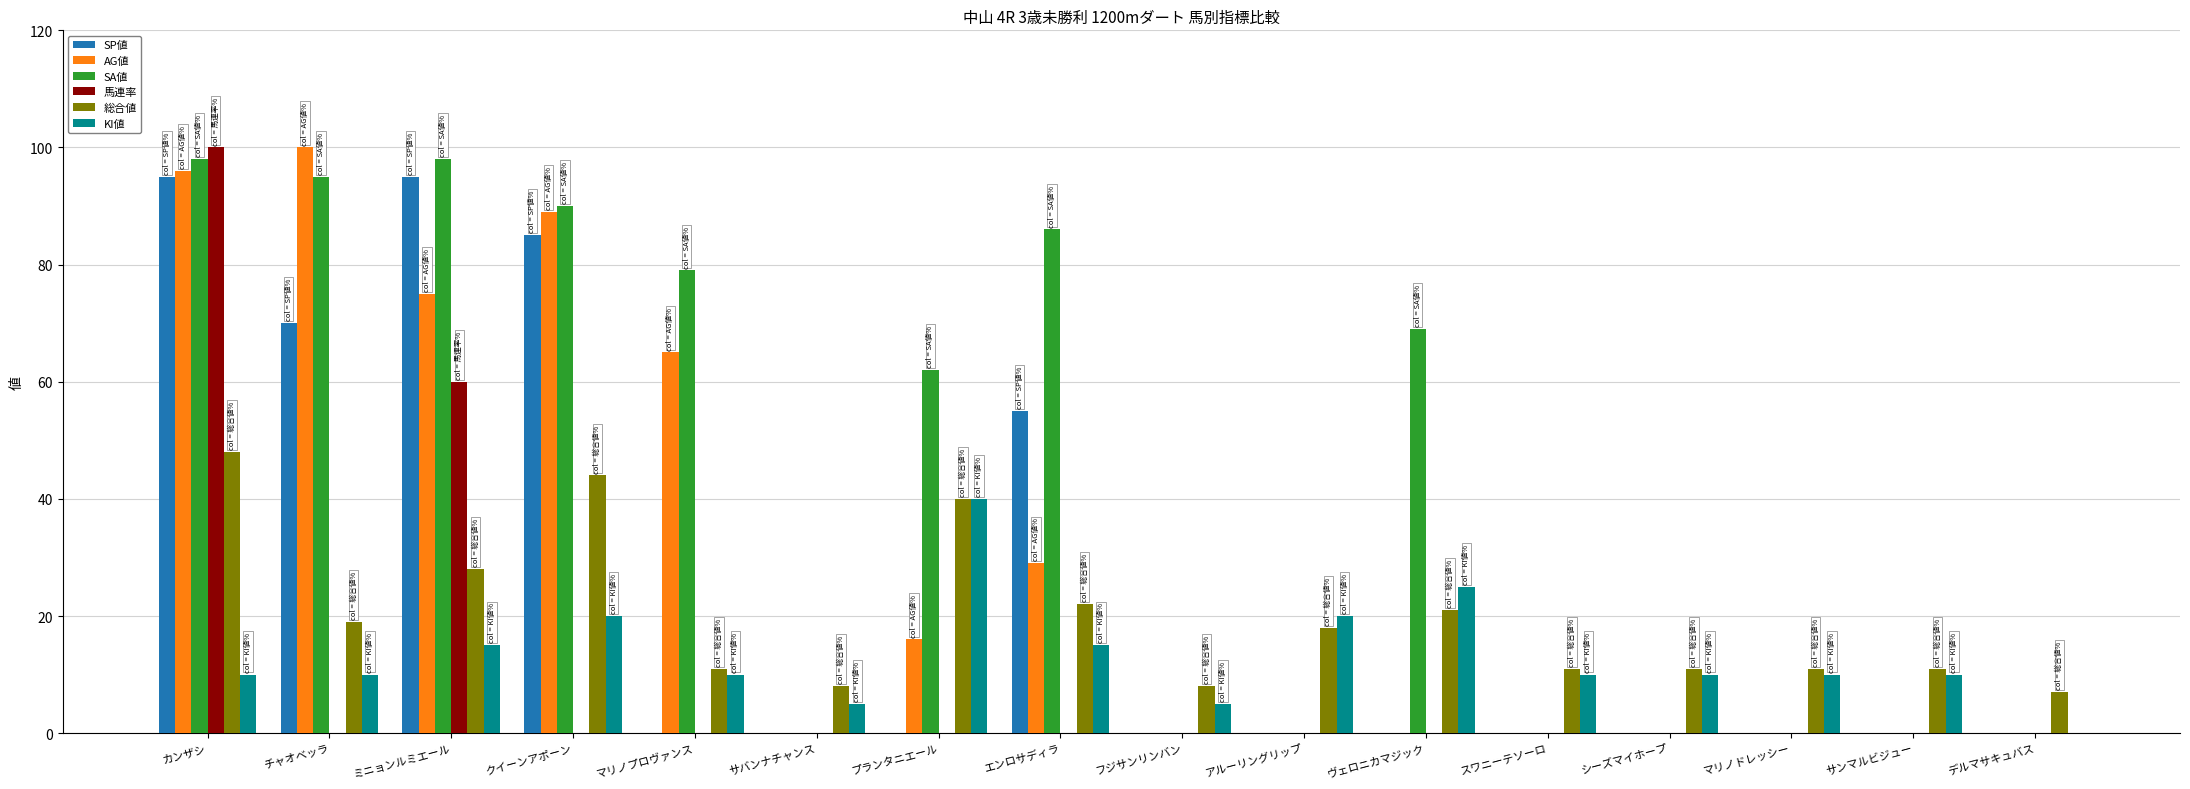

Reading left to right, list all the values displayed in this chart.

SP値: カンザシ=95	チャオベッラ=70	ミニョンルミエール=95	クイーンアポーン=85	マリノプロヴァンス=0	サバンナチャンス=0	プランタニエール=0	エンロサディラ=55	フジサンリンバン=0	アルーリングリップ=0	ヴェロニカマジック=0	スワニーテソーロ=0	シーズマイホープ=0	マリノドレッシー=0	サンマルビジュー=0	デルマサキュバス=0
AG値: カンザシ=96	チャオベッラ=100	ミニョンルミエール=75	クイーンアポーン=89	マリノプロヴァンス=65	サバンナチャンス=0	プランタニエール=16	エンロサディラ=29	フジサンリンバン=0	アルーリングリップ=0	ヴェロニカマジック=0	スワニーテソーロ=0	シーズマイホープ=0	マリノドレッシー=0	サンマルビジュー=0	デルマサキュバス=0
SA値: カンザシ=98	チャオベッラ=95	ミニョンルミエール=98	クイーンアポーン=90	マリノプロヴァンス=79	サバンナチャンス=0	プランタニエール=62	エンロサディラ=86	フジサンリンバン=0	アルーリングリップ=0	ヴェロニカマジック=69	スワニーテソーロ=0	シーズマイホープ=0	マリノドレッシー=0	サンマルビジュー=0	デルマサキュバス=0
馬連率: カンザシ=100	チャオベッラ=0	ミニョンルミエール=60	クイーンアポーン=0	マリノプロヴァンス=0	サバンナチャンス=0	プランタニエール=0	エンロサディラ=0	フジサンリンバン=0	アルーリングリップ=0	ヴェロニカマジック=0	スワニーテソーロ=0	シーズマイホープ=0	マリノドレッシー=0	サンマルビジュー=0	デルマサキュバス=0
総合値: カンザシ=48	チャオベッラ=19	ミニョンルミエール=28	クイーンアポーン=44	マリノプロヴァンス=11	サバンナチャンス=8	プランタニエール=40	エンロサディラ=22	フジサンリンバン=8	アルーリングリップ=18	ヴェロニカマジック=21	スワニーテソーロ=11	シーズマイホープ=11	マリノドレッシー=11	サンマルビジュー=11	デルマサキュバス=7
KI値: カンザシ=10	チャオベッラ=10	ミニョンルミエール=15	クイーンアポーン=20	マリノプロヴァンス=10	サバンナチャンス=5	プランタニエール=40	エンロサディラ=15	フジサンリンバン=5	アルーリングリップ=20	ヴェロニカマジック=25	スワニーテソーロ=10	シーズマイホープ=10	マリノドレッシー=10	サンマルビジュー=10	デルマサキュバス=0